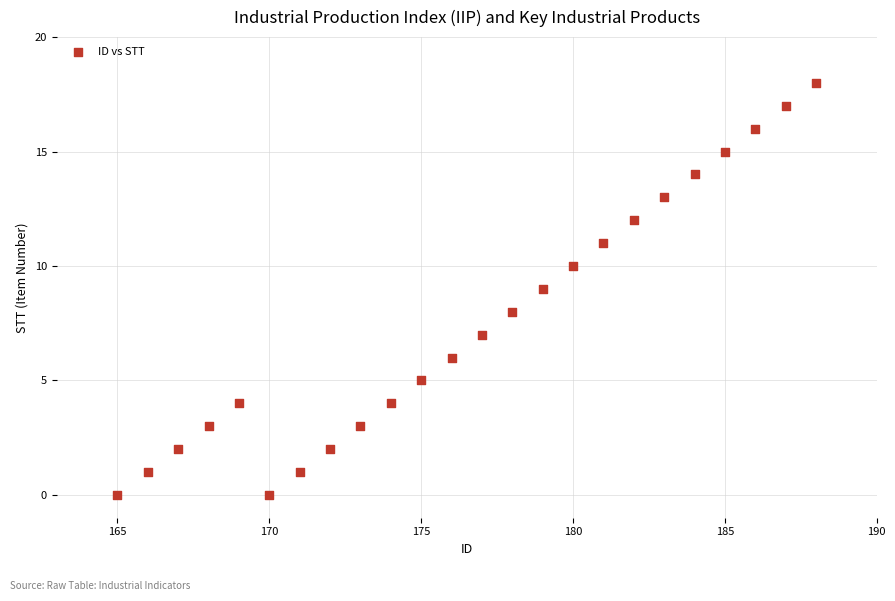

What is the range of X values (max minus min)?

23